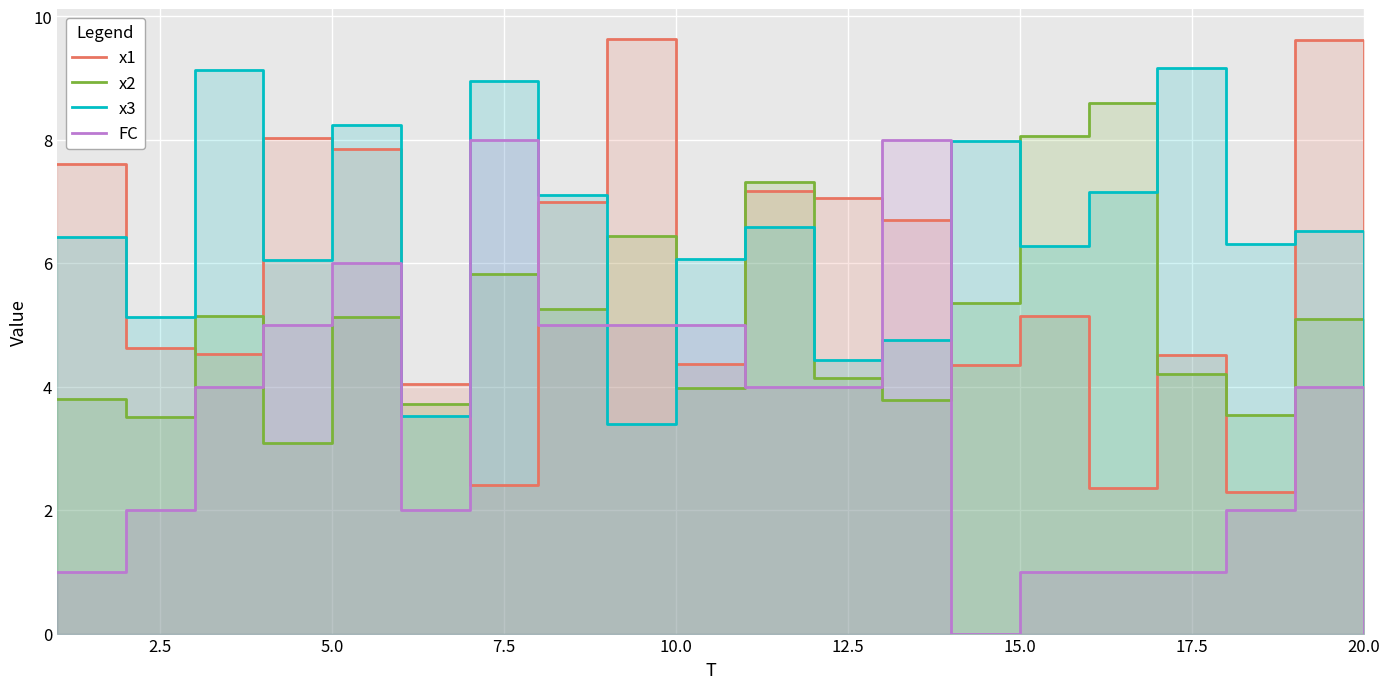

Reading right to left, extract all data points from this chart.

x1: 3.2	9.6	2.3	4.5	2.4	5.1	4.3	6.7	7.1	7.2	4.4	9.6	7.0	2.4	4.0	7.8	8.0	4.5	4.6	7.6
x2: 2.2	5.1	3.5	4.2	8.6	8.1	5.3	3.8	4.1	7.3	4.0	6.4	5.3	5.8	3.7	5.1	3.1	5.1	3.5	3.8
x3: 2.2	6.5	6.3	9.2	7.1	6.3	8.0	4.8	4.4	6.6	6.1	3.4	7.1	9.0	3.5	8.2	6.0	9.1	5.1	6.4
FC: 0.0	4.0	2.0	1.0	1.0	1.0	0.0	8.0	4.0	4.0	5.0	5.0	5.0	8.0	2.0	6.0	5.0	4.0	2.0	1.0